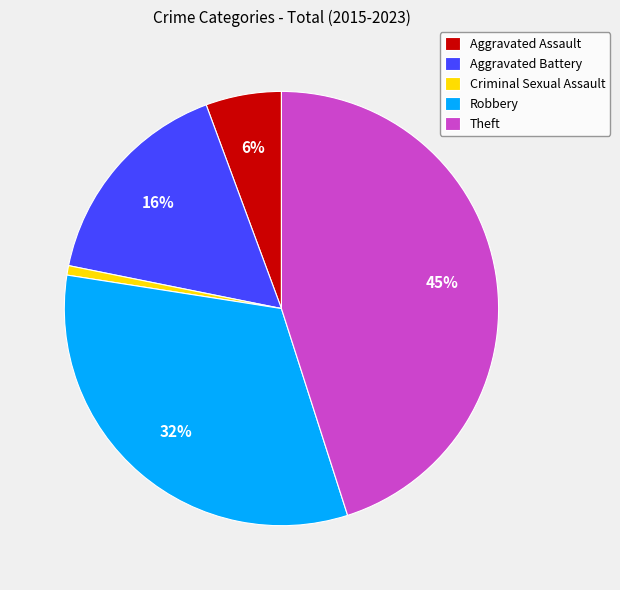

Combined, do Aggravated Assault and Robbery account for over 50%?

No